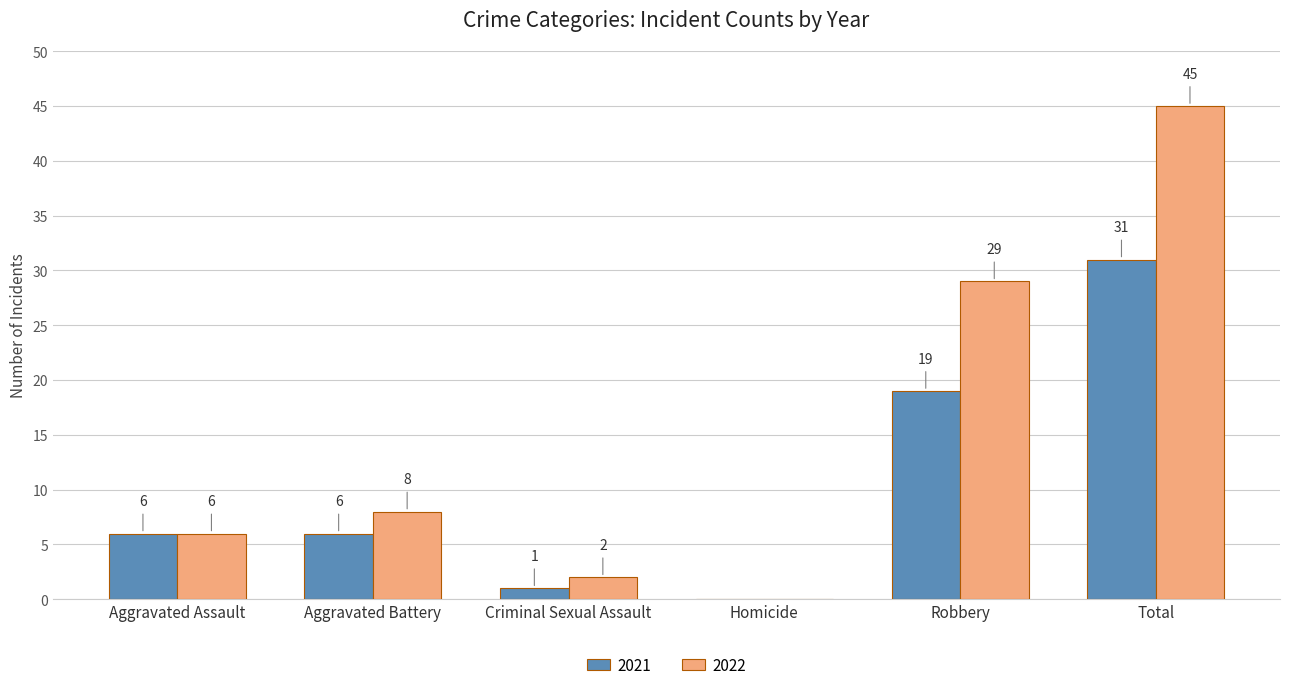

Reading left to right, what are all the values shown in this chart?

2021: 6	6	1	0	19	31
2022: 6	8	2	0	29	45